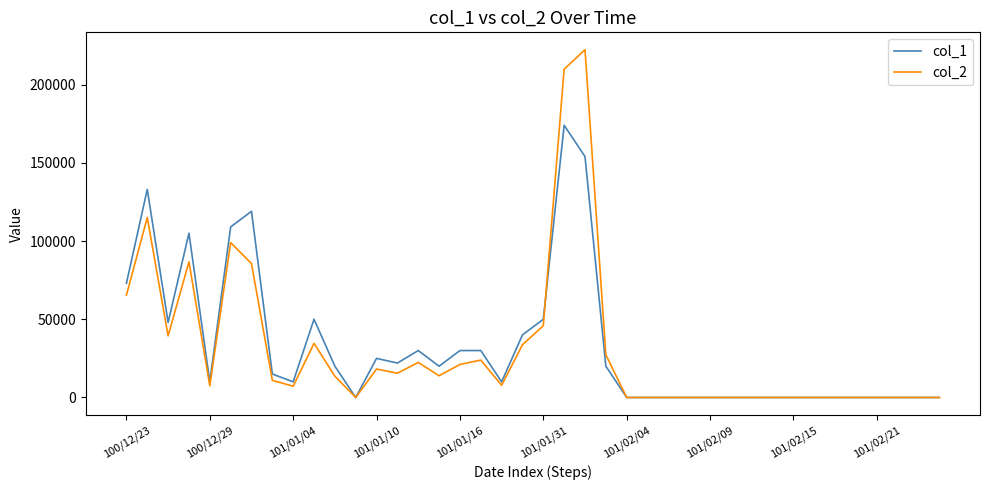

Which series has the largest range (max minus min)?

col_2